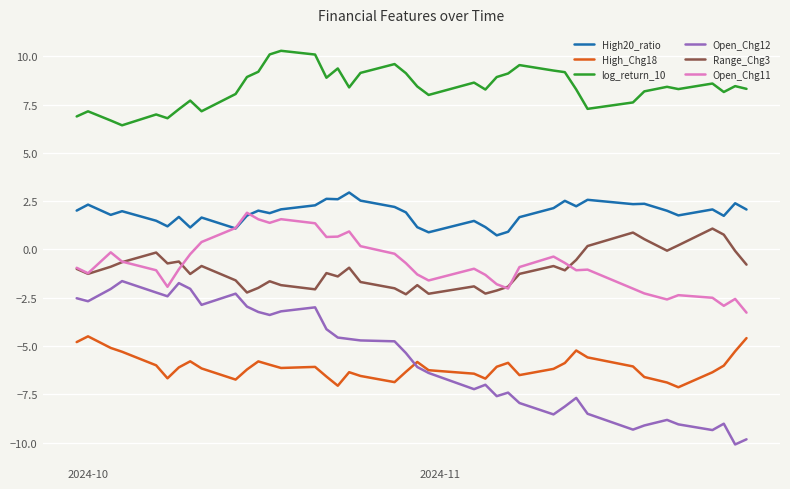

Which series has the largest total across all categories?

log_return_10